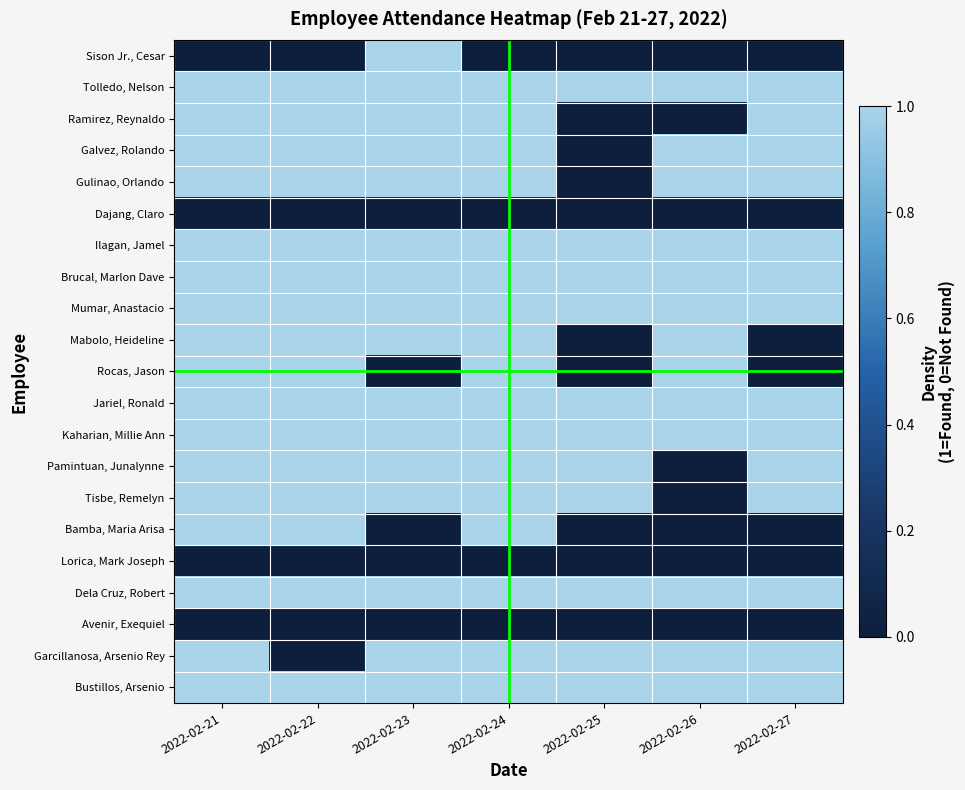

What is the spread (max minus min) of values at 2022-02-25?

1